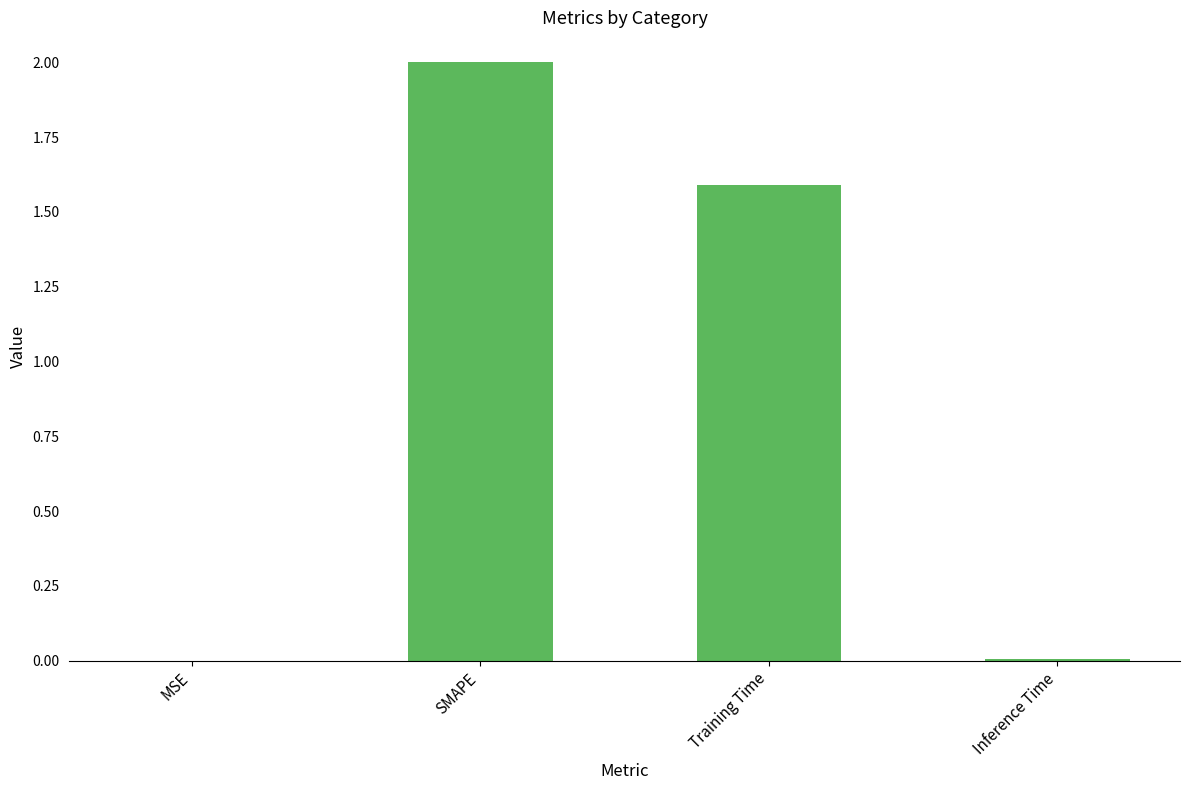

What is the sum of all values?

3.6